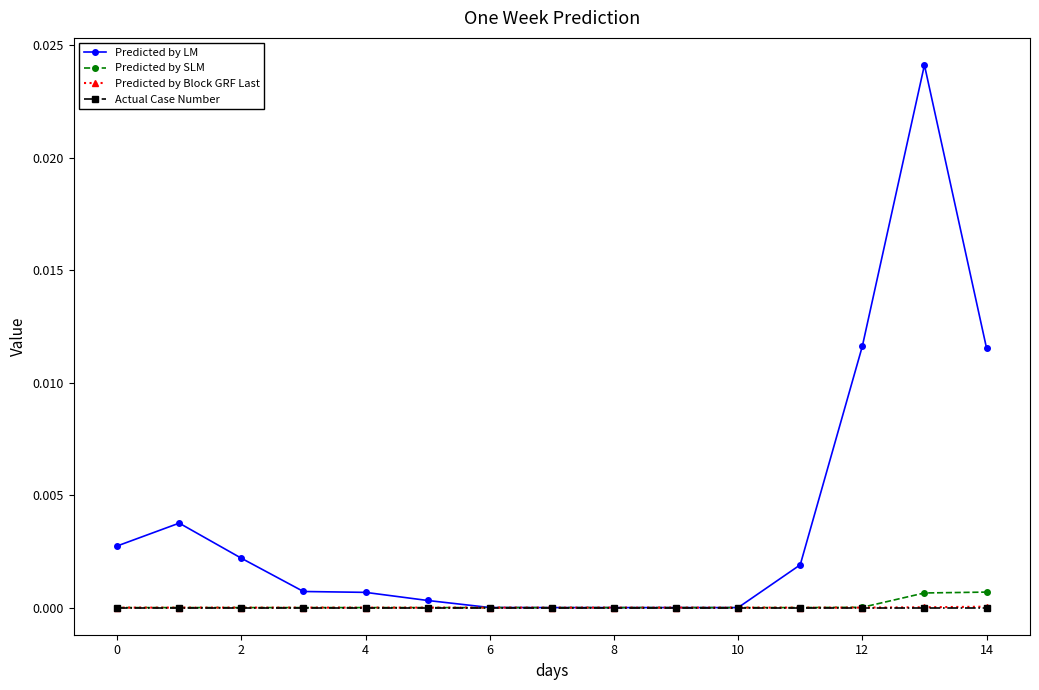

How many data points does each series have?

15